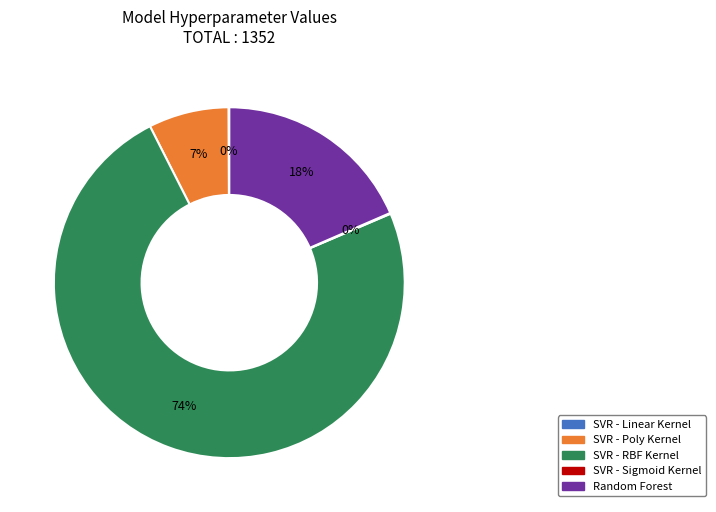

What is the ratio of the value at SVR - Poly Kernel to the value at Random Forest?

0.4